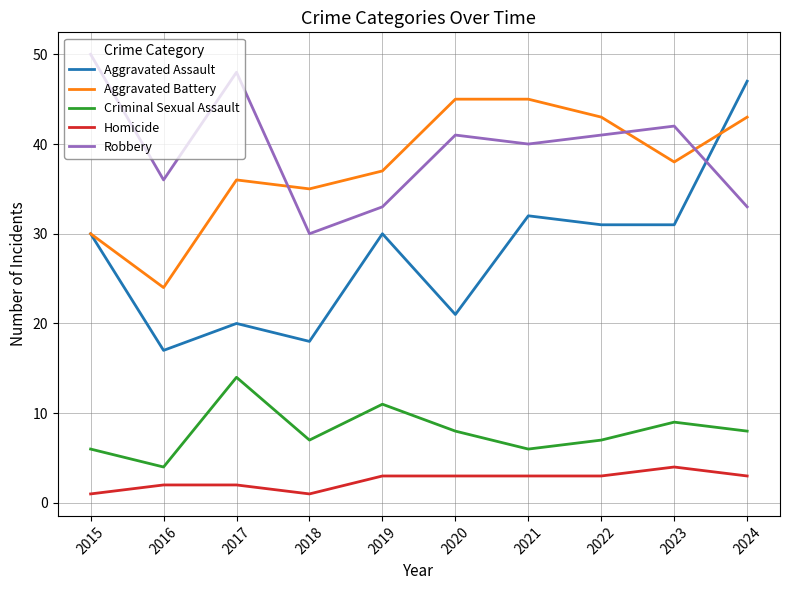

Which label corresponds to the largest value in the chart?

2015